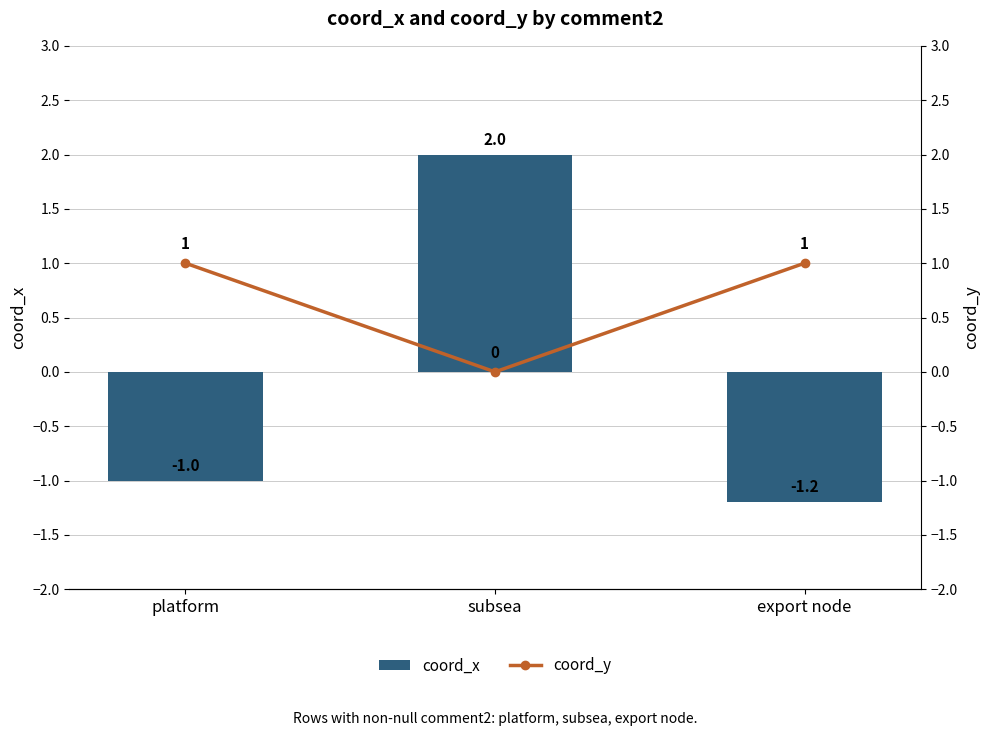

What are all the series names shown in the legend?

coord_x, coord_y